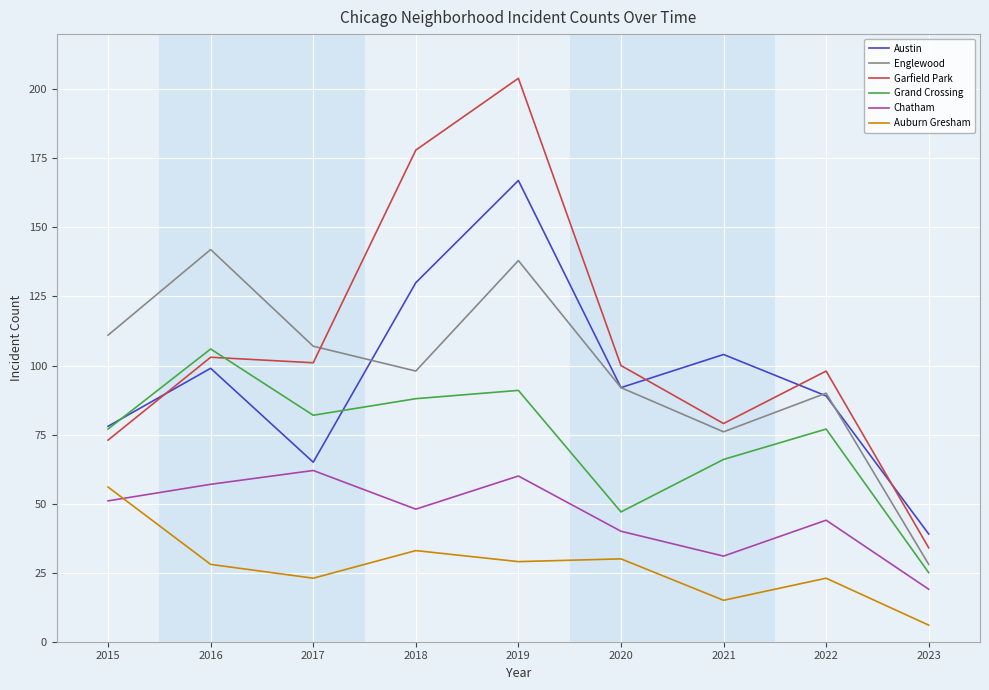

True or false: Garfield Park and Auburn Gresham intersect in this chart.

False